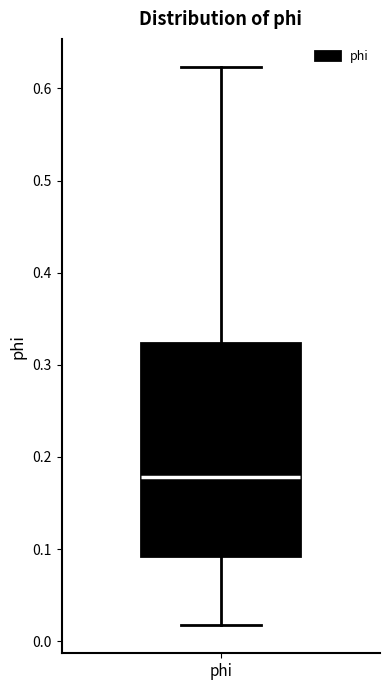

Where is the upper edge of the box for phi on the y-axis? The values are not printed on the chart, so give them approximately, as read against the axis.

0.32